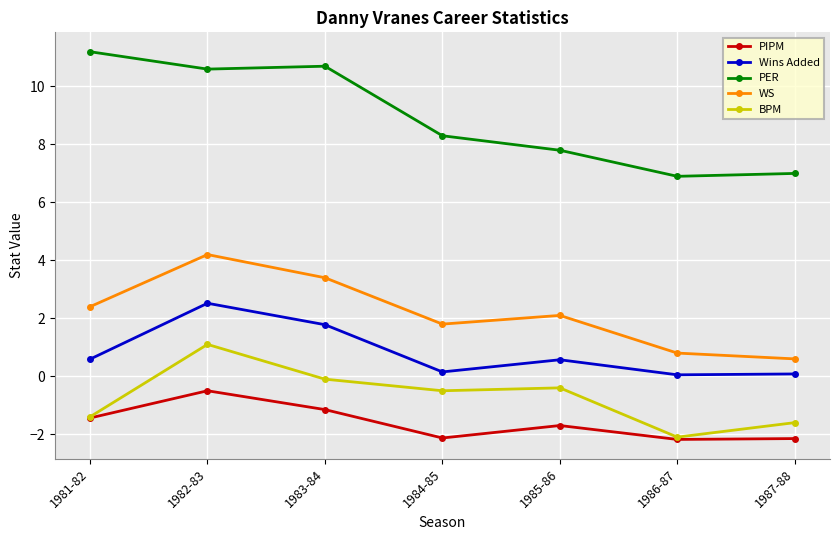

Which category has the highest value across all series?

1981-82